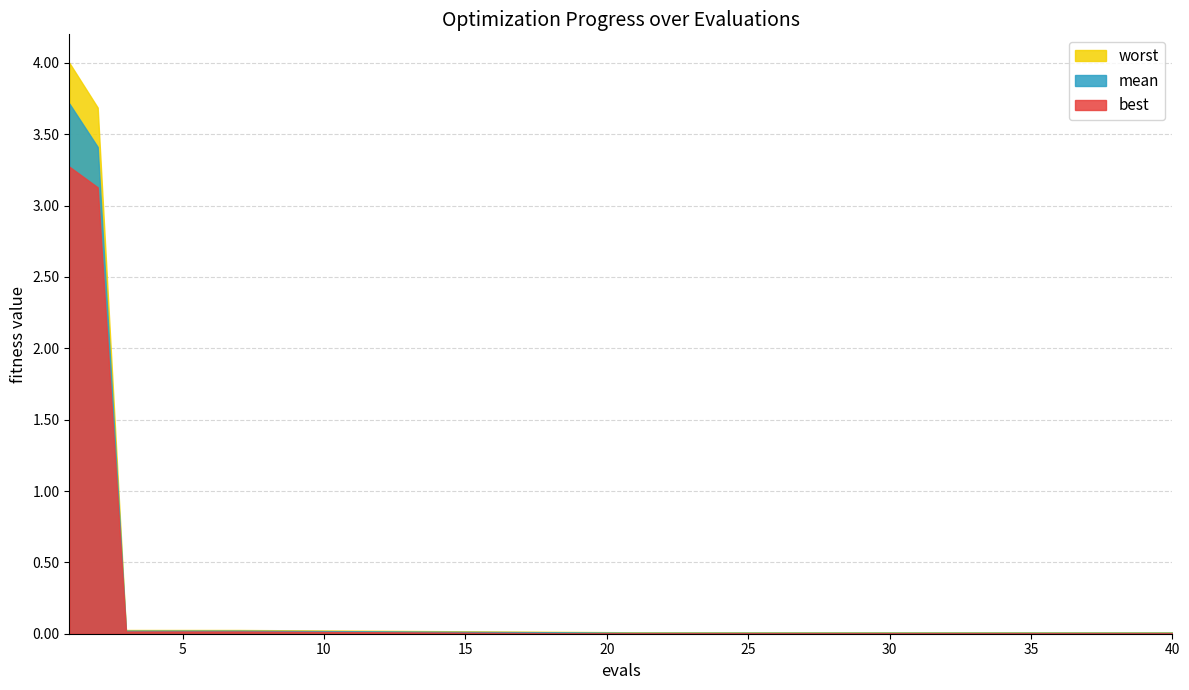

What is the sum of all worst values?

7.9